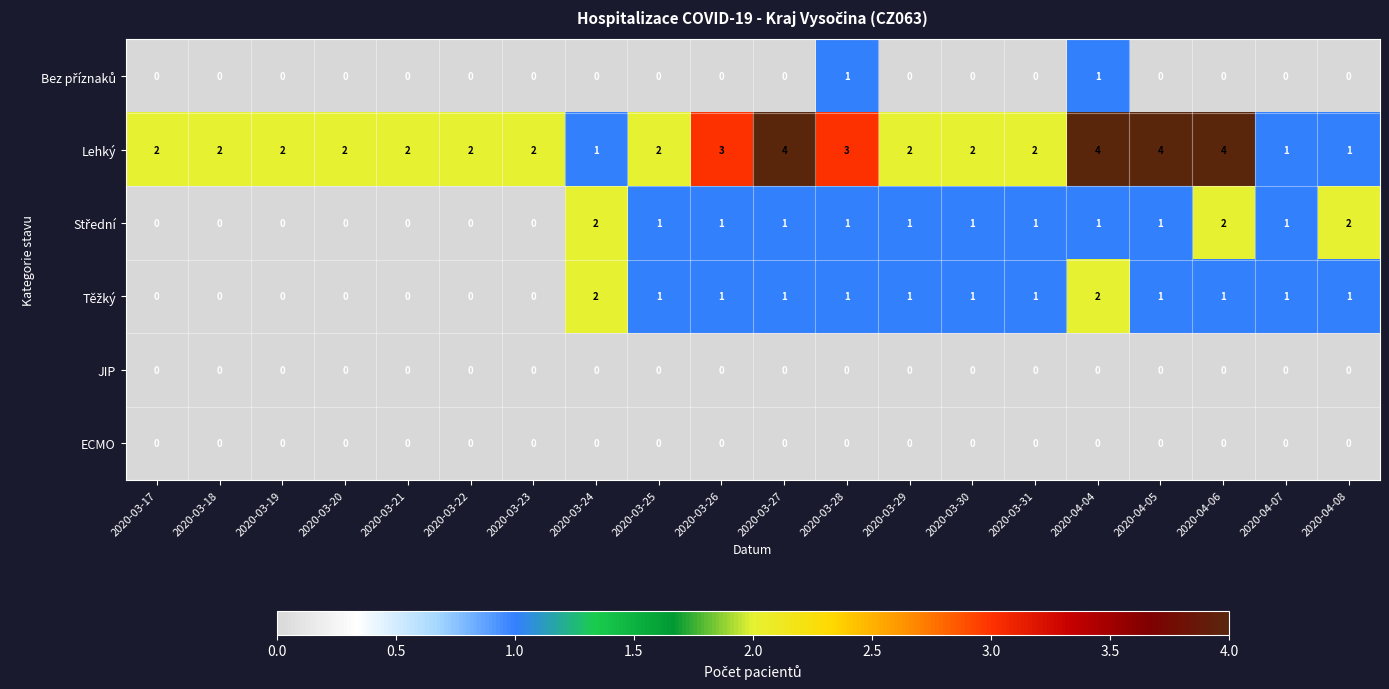

What is the maximum value shown in the chart?

4